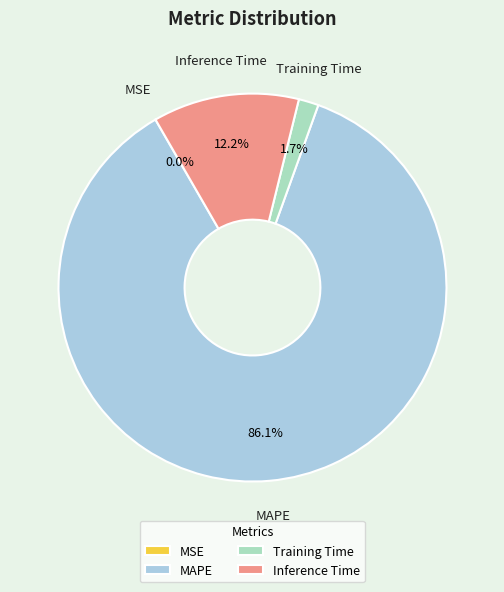

Is there any slice that represents more than half of the pie?

Yes